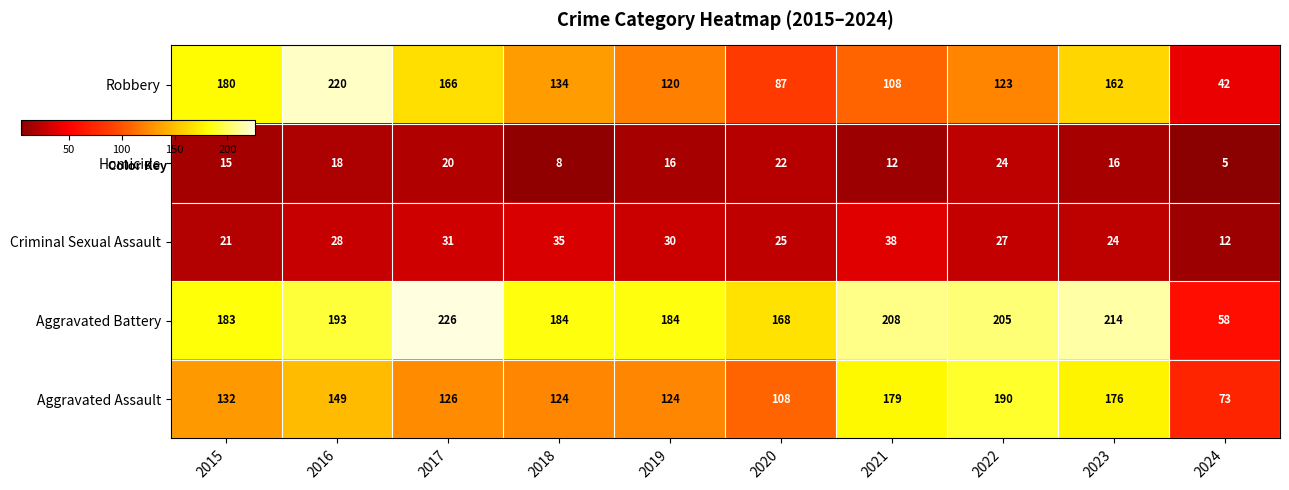

Where does the Homicide series first go above 16?

2016